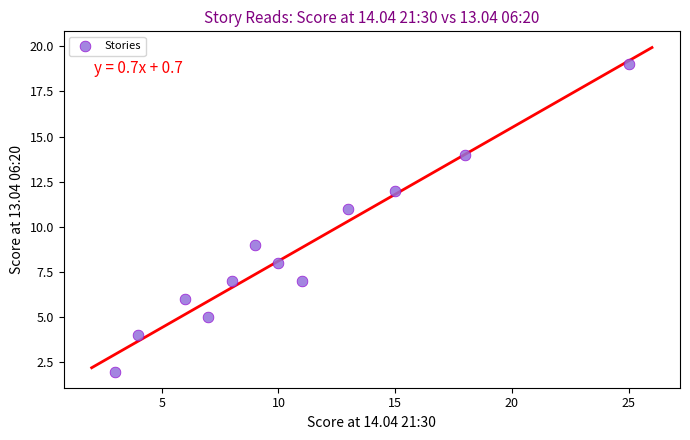

What is the average Y value?

9